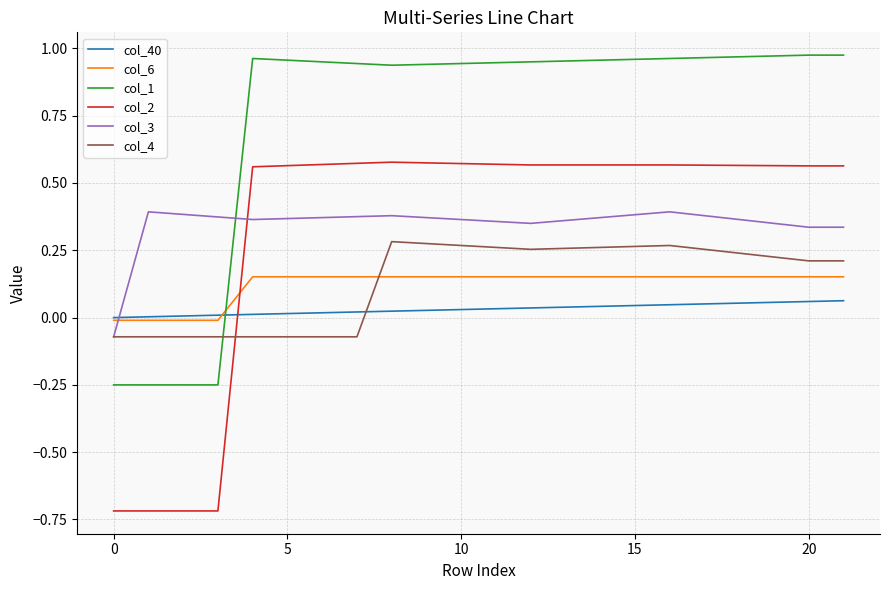

Rank the series by their maximum value, from lowest to highest.

col_40, col_6, col_4, col_3, col_2, col_1